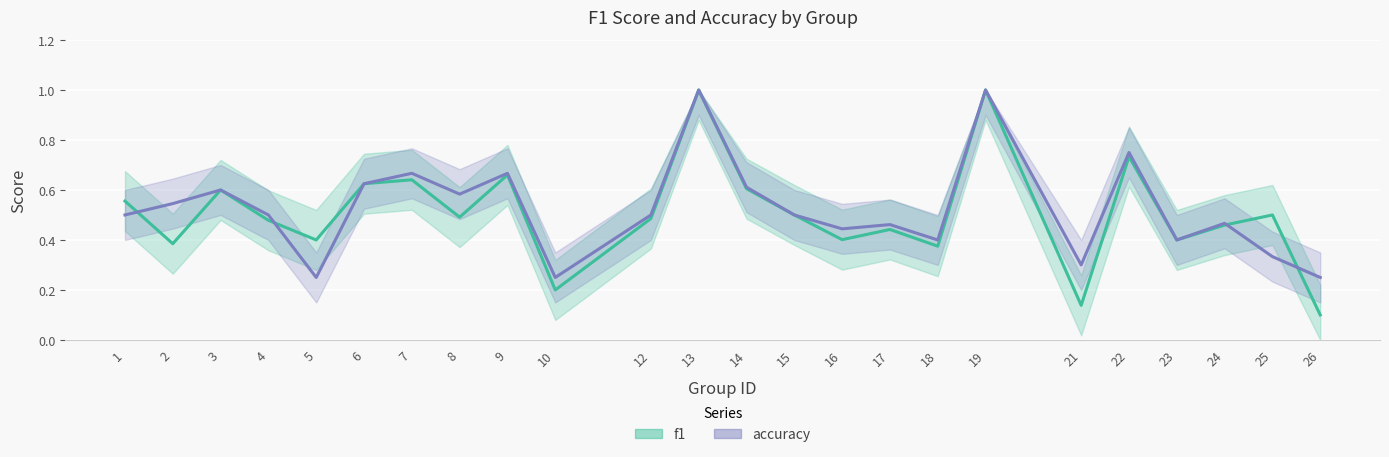

List the series in order of their peak value, lowest first.

f1, accuracy